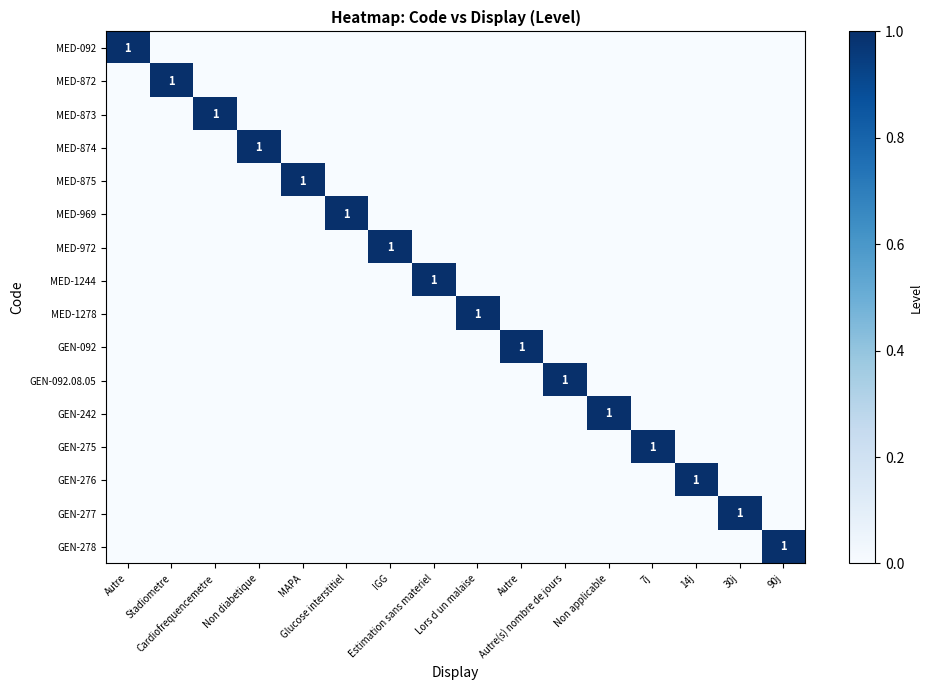

Rank the categories by GEN-242 value from highest to lowest.

Non applicable, Autre, Stadiometre, Cardiofrequencemetre, Non diabetique, MAPA, Glucose interstitiel, IGG, Estimation sans materiel, Lors d un malaise, Autre, Autre(s) nombre de jours, 7j, 14j, 30j, 90j